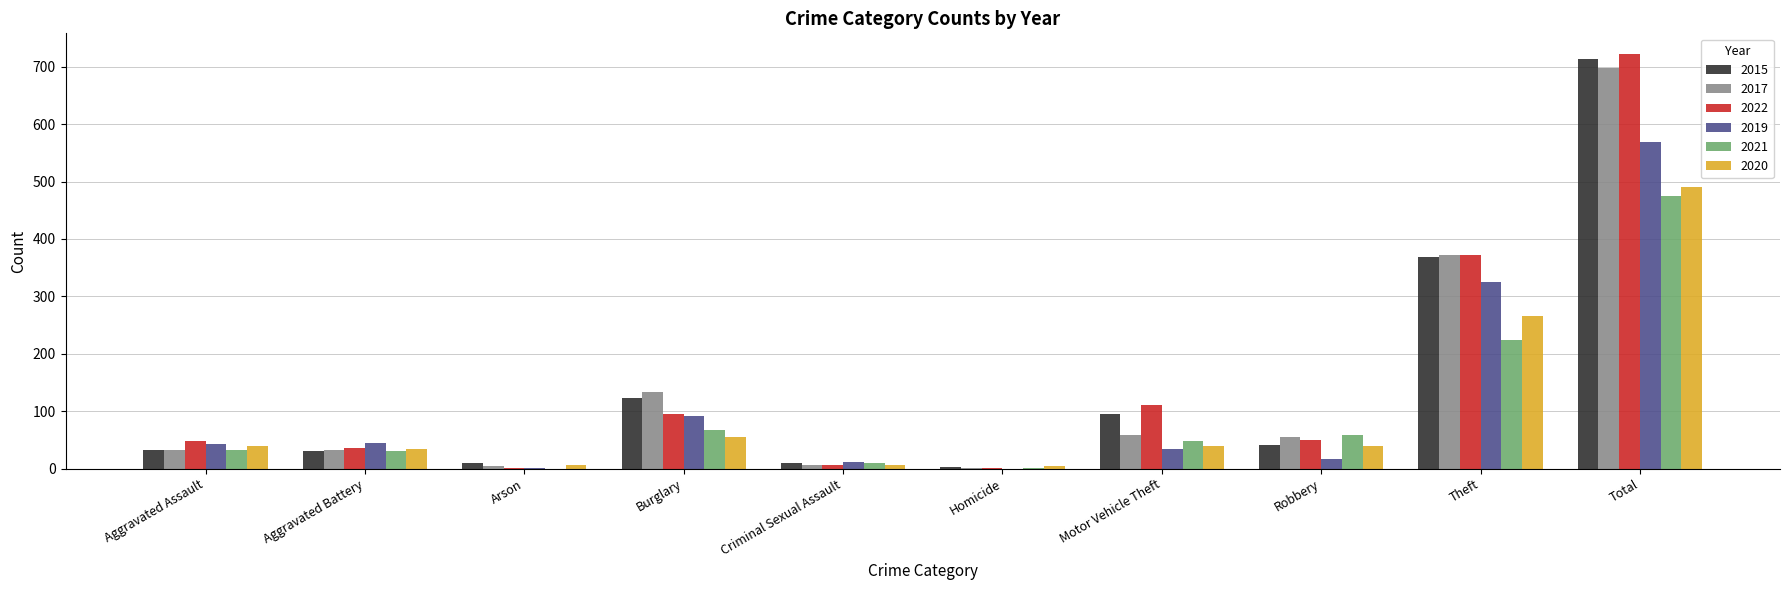

Where is 2020 nearest to the value 247?

Theft